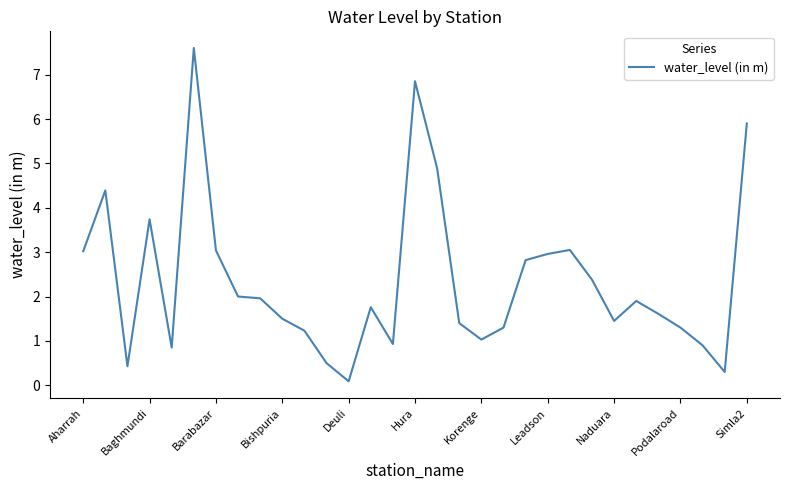

Is this an area chart (filled region under the line)?

No